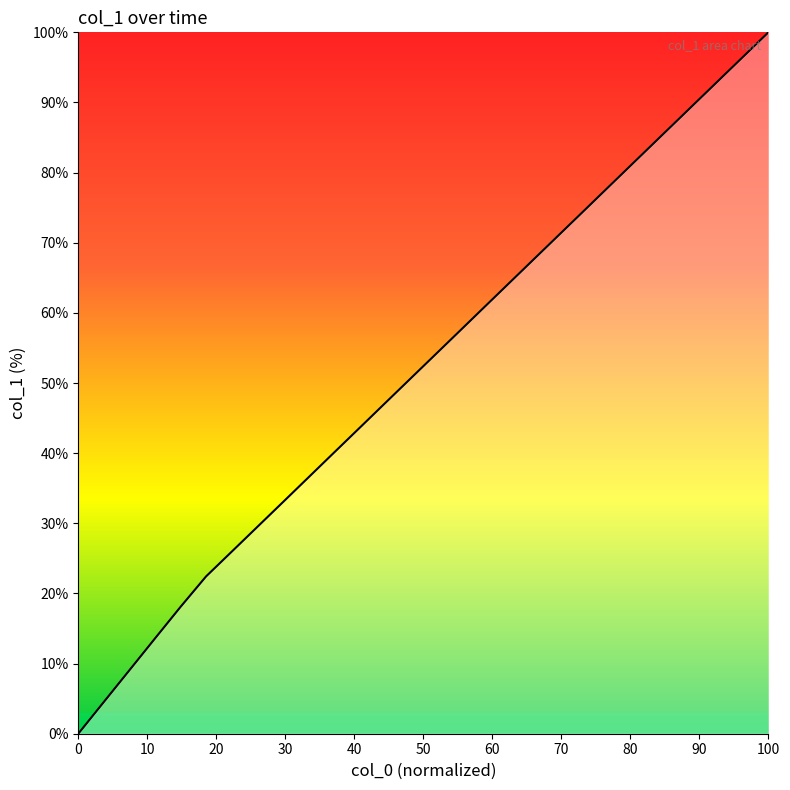

What is the difference between the maximum and minimum values?

100.0